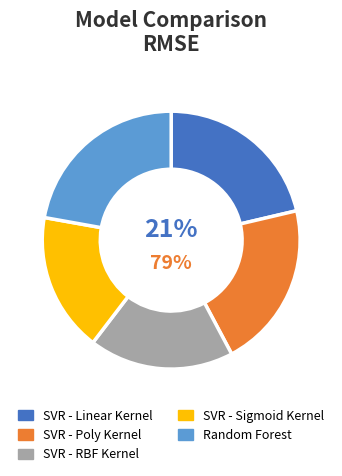

Rank the categories by value from lowest to highest.

SVR - Sigmoid Kernel, SVR - RBF Kernel, SVR - Poly Kernel, SVR - Linear Kernel, Random Forest